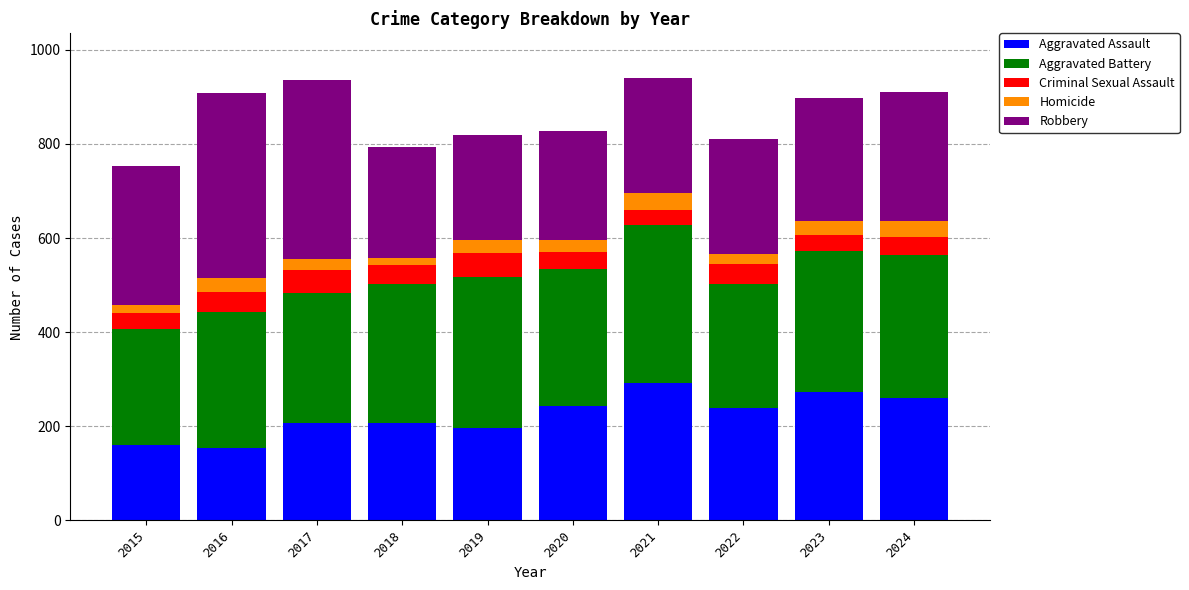

What is the highest value of the Aggravated Assault series?

292